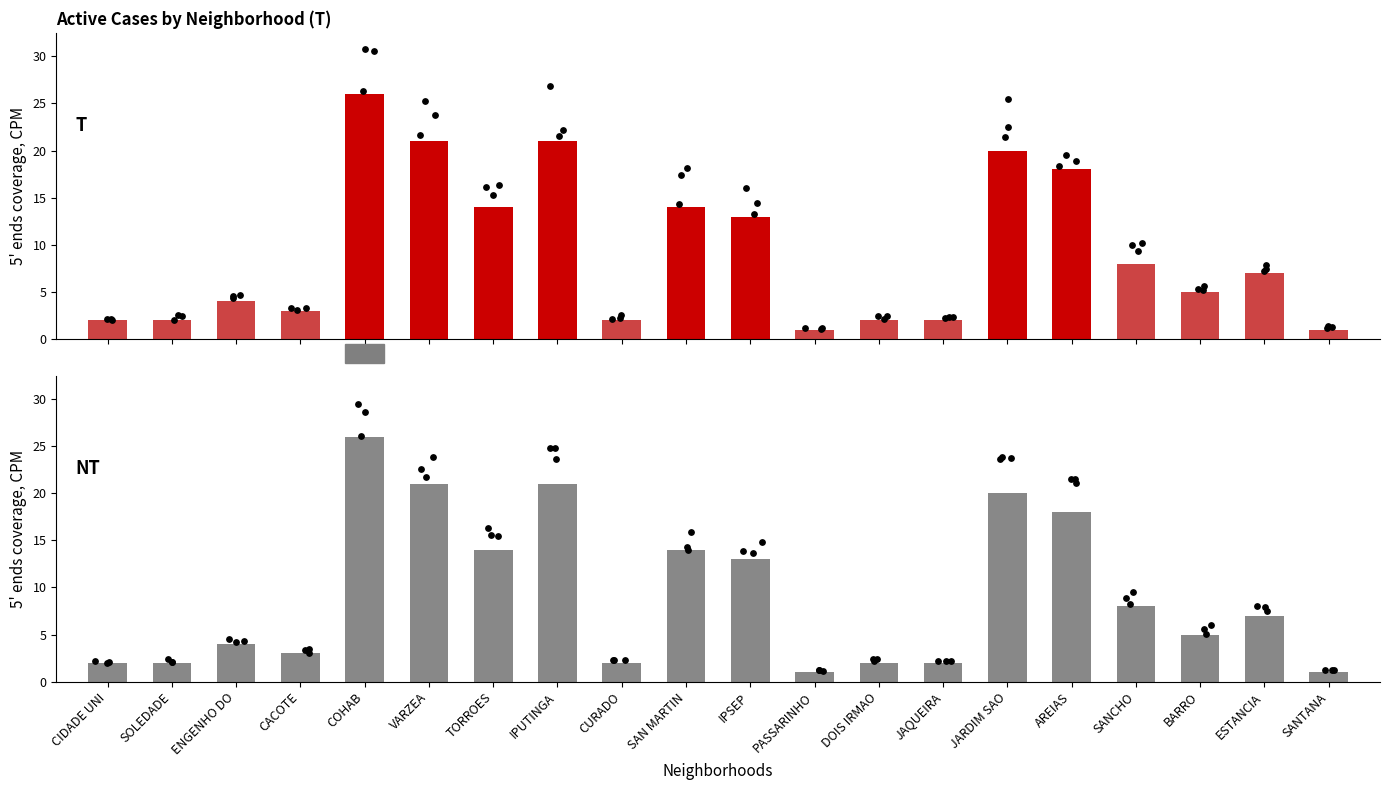

Which has a higher value, SANTANA or AREIAS?

AREIAS